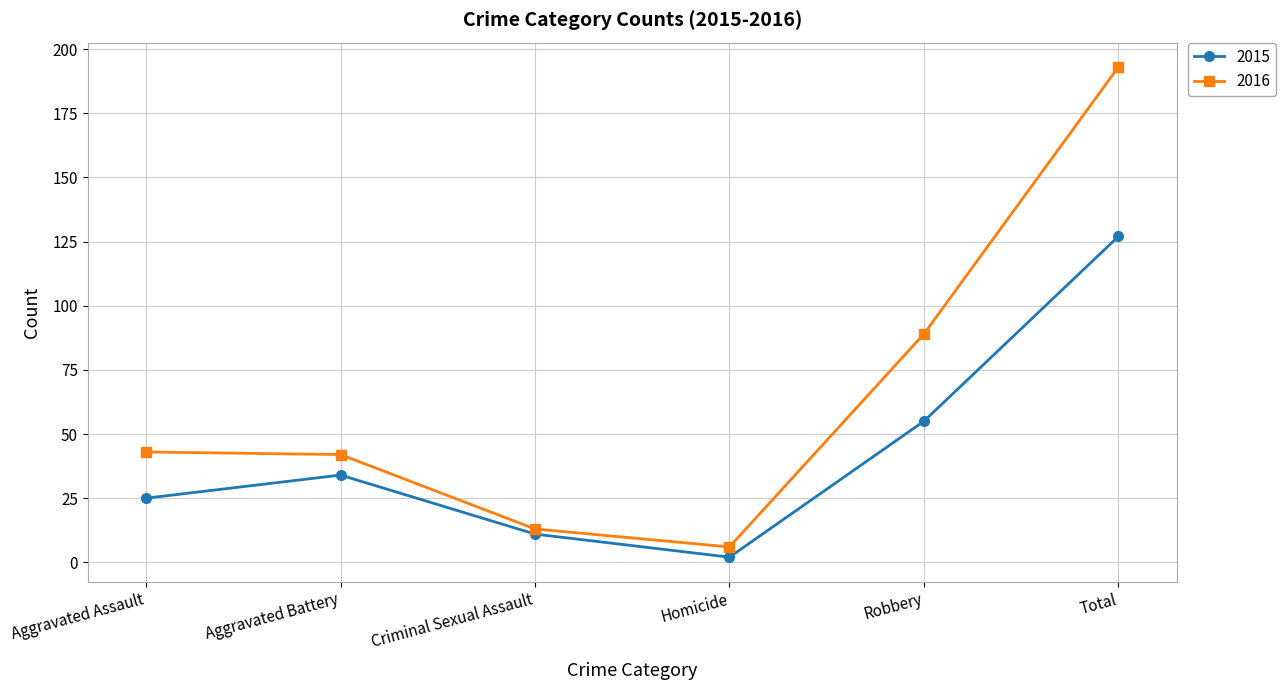

Reading left to right, what are all the values shown in this chart?

2015: Aggravated Assault=25	Aggravated Battery=34	Criminal Sexual Assault=11	Homicide=2	Robbery=55	Total=127
2016: Aggravated Assault=43	Aggravated Battery=42	Criminal Sexual Assault=13	Homicide=6	Robbery=89	Total=193